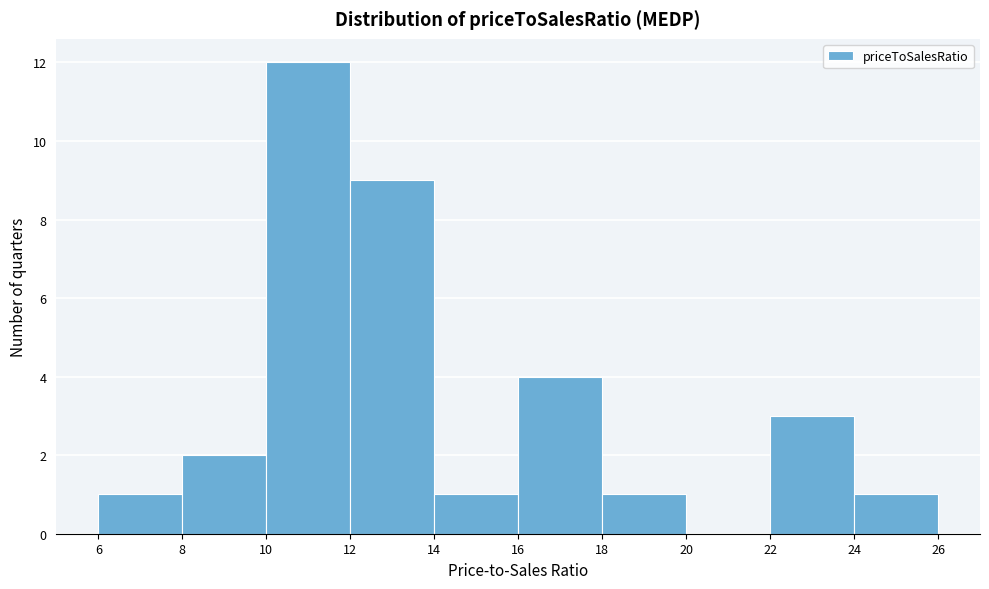

Reading left to right, list every bar in this chart as the range it spans on the x-axis followed by its height. The values are not printed on the chart, so give them approximately, as read against the axis.

6 to 8: 1
8 to 10: 2
10 to 12: 12
12 to 14: 9
14 to 16: 1
16 to 18: 4
18 to 20: 1
20 to 22: 0
22 to 24: 3
24 to 26: 1